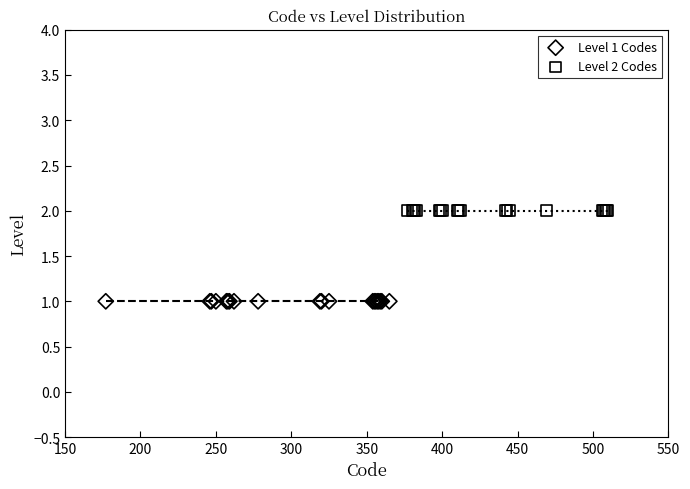

Which series reaches the maximum Y coordinate?

Level 2 Codes